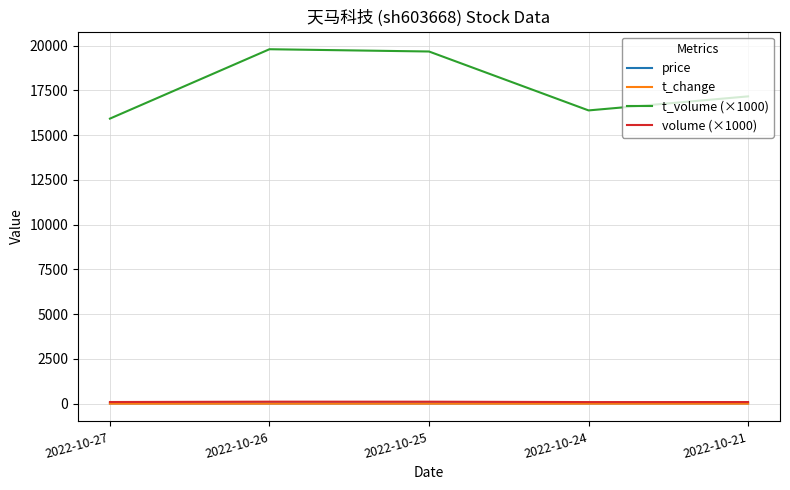

Count the number of categories in the chart.

5